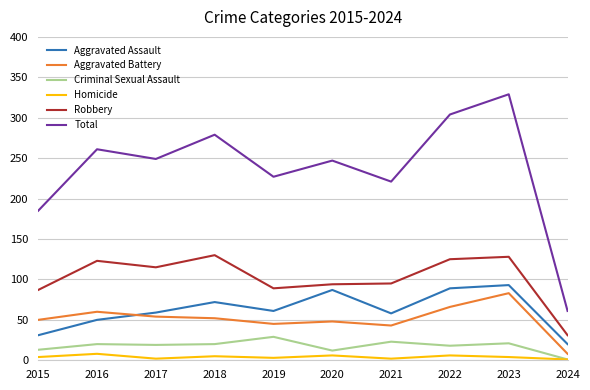

At which category is the sum across all series the highest?

2023